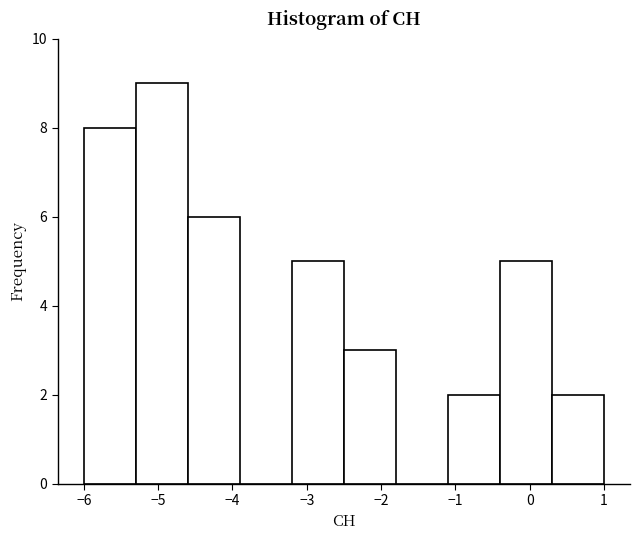

Reading left to right, list every bar in this chart as the range it spans on the x-axis followed by its height. The values are not printed on the chart, so give them approximately, as read against the axis.

-6.0 to -5.3: 8
-5.3 to -4.6: 9
-4.6 to -3.9: 6
-3.9 to -3.2: 0
-3.2 to -2.5: 5
-2.5 to -1.8: 3
-1.8 to -1.1: 0
-1.1 to -0.4: 2
-0.4 to 0.3: 5
0.3 to 1.0: 2